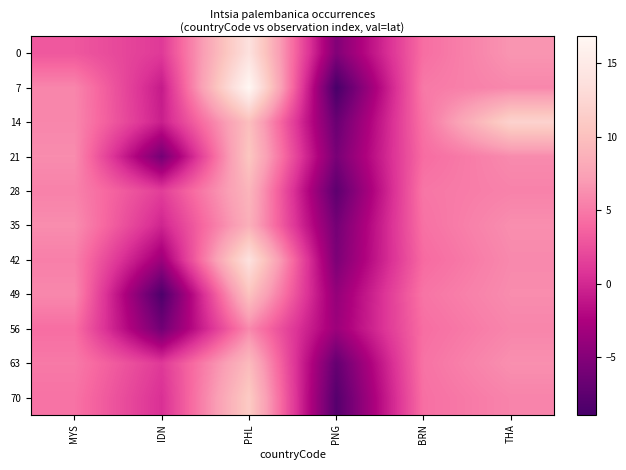

Rank the series at IDN from highest to lowest value.

28, 0, 63, 70, 35, 14, 7, 42, 21, 56, 49